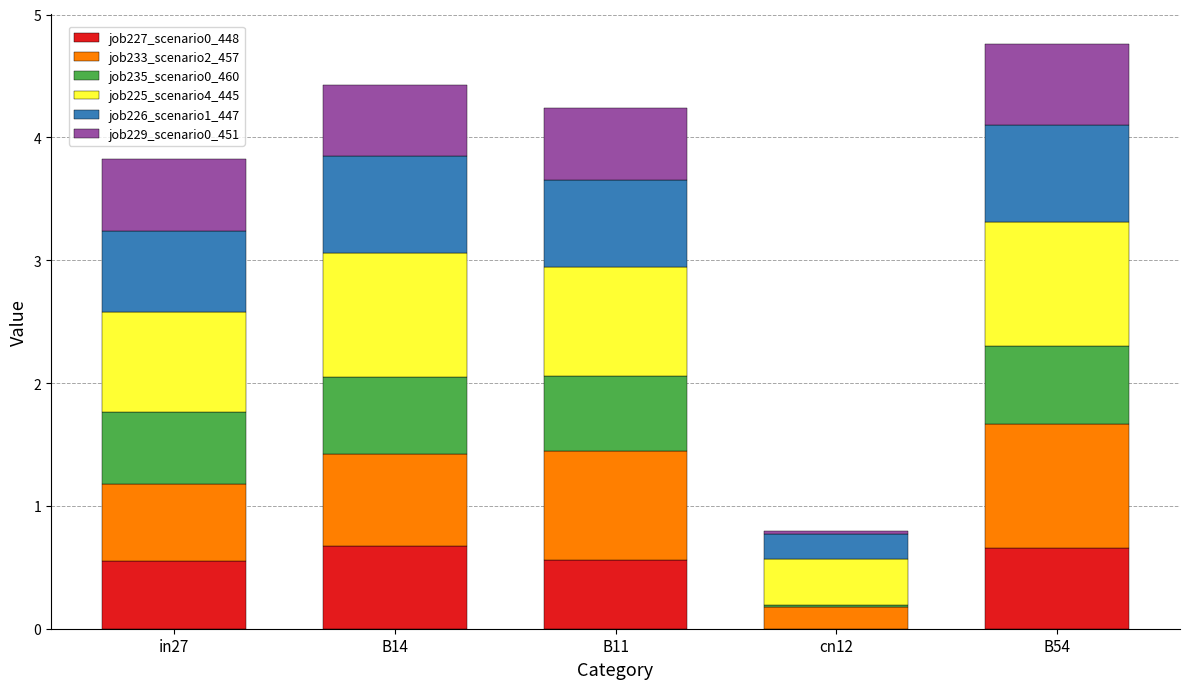

What is the highest value of the job227_scenario0_448 series?

0.7